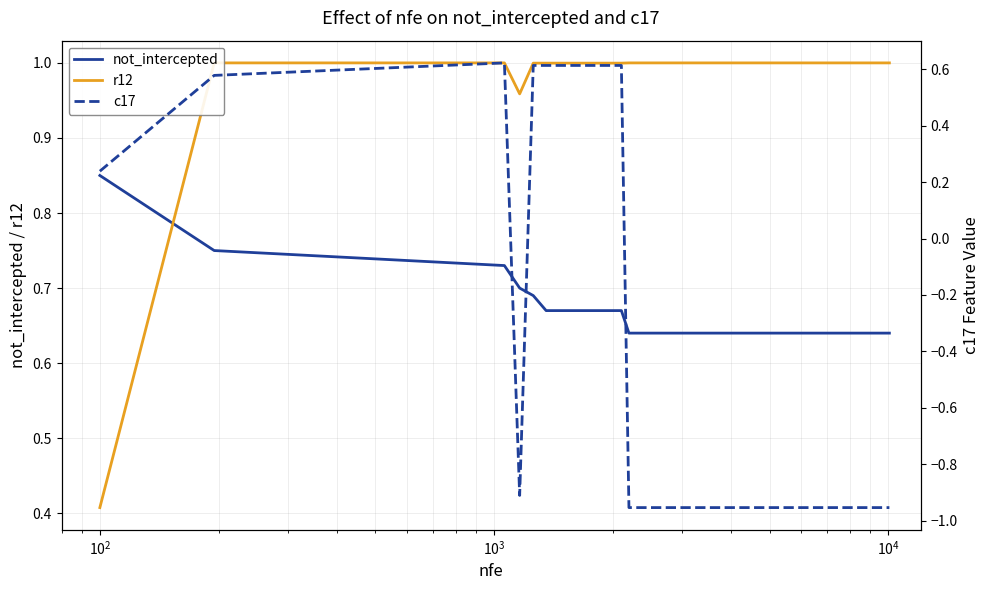

True or false: r12 has more than 0 interior local peaks.

False